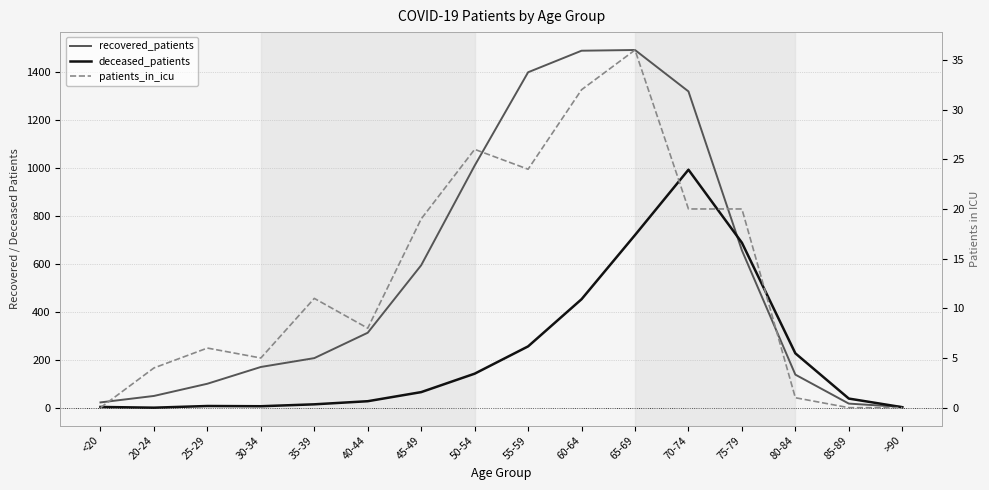

How many lines are shown in the chart?

3